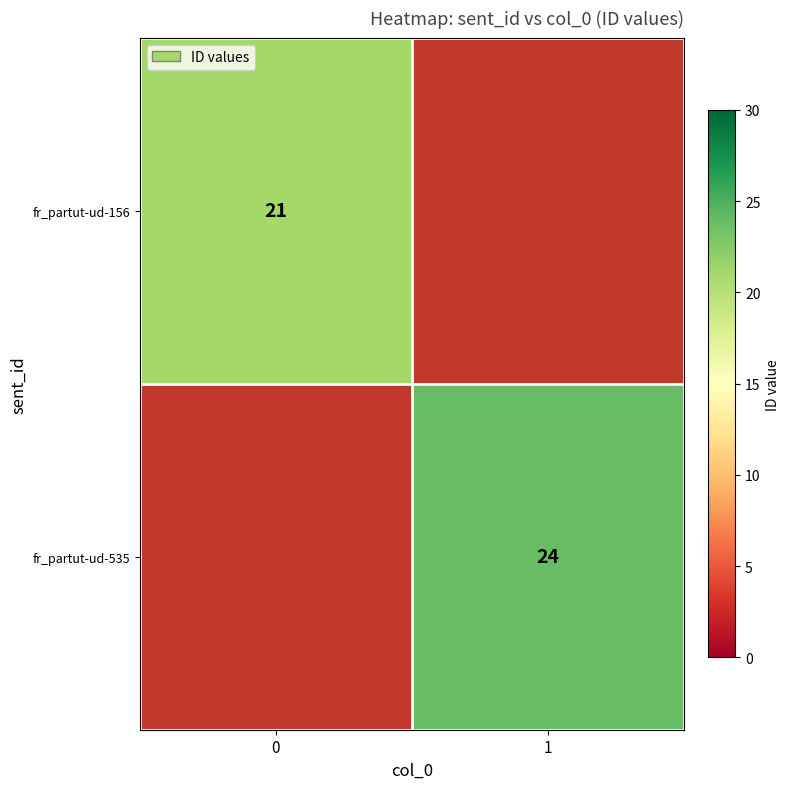

The fr_partut-ud-156 series shows 21 at 0. True or false?

True